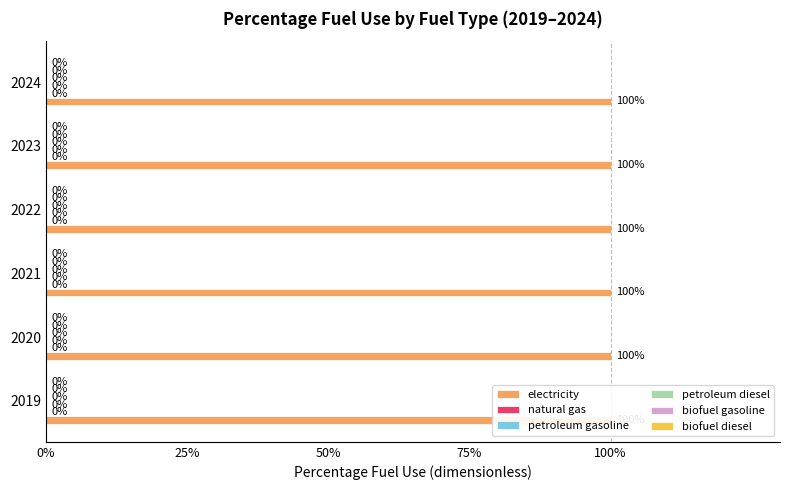

Reading left to right, list all the values displayed in this chart.

electricity: 1	1	1	1	1	1
natural gas: 0	0	0	0	0	0
petroleum gasoline: 0	0	0	0	0	0
petroleum diesel: 0	0	0	0	0	0
biofuel gasoline: 0	0	0	0	0	0
biofuel diesel: 0	0	0	0	0	0